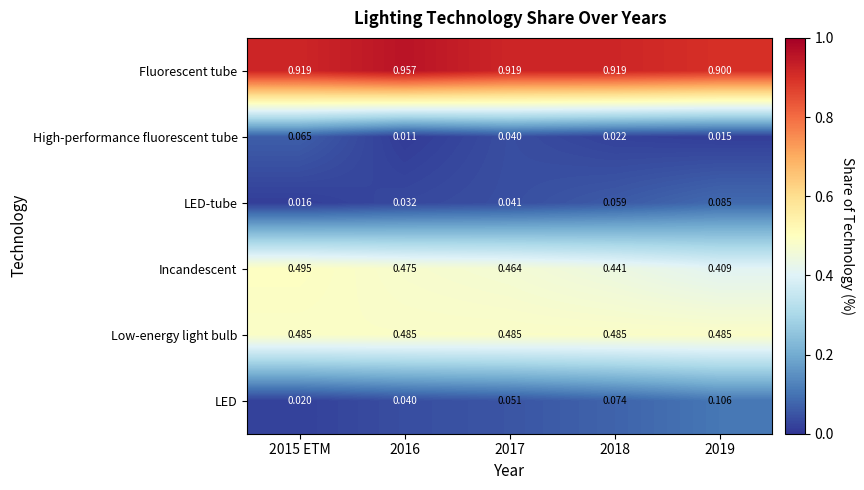

Is the value of LED-tube at 2016 greater than the value of Incandescent at 2015 ETM?

No